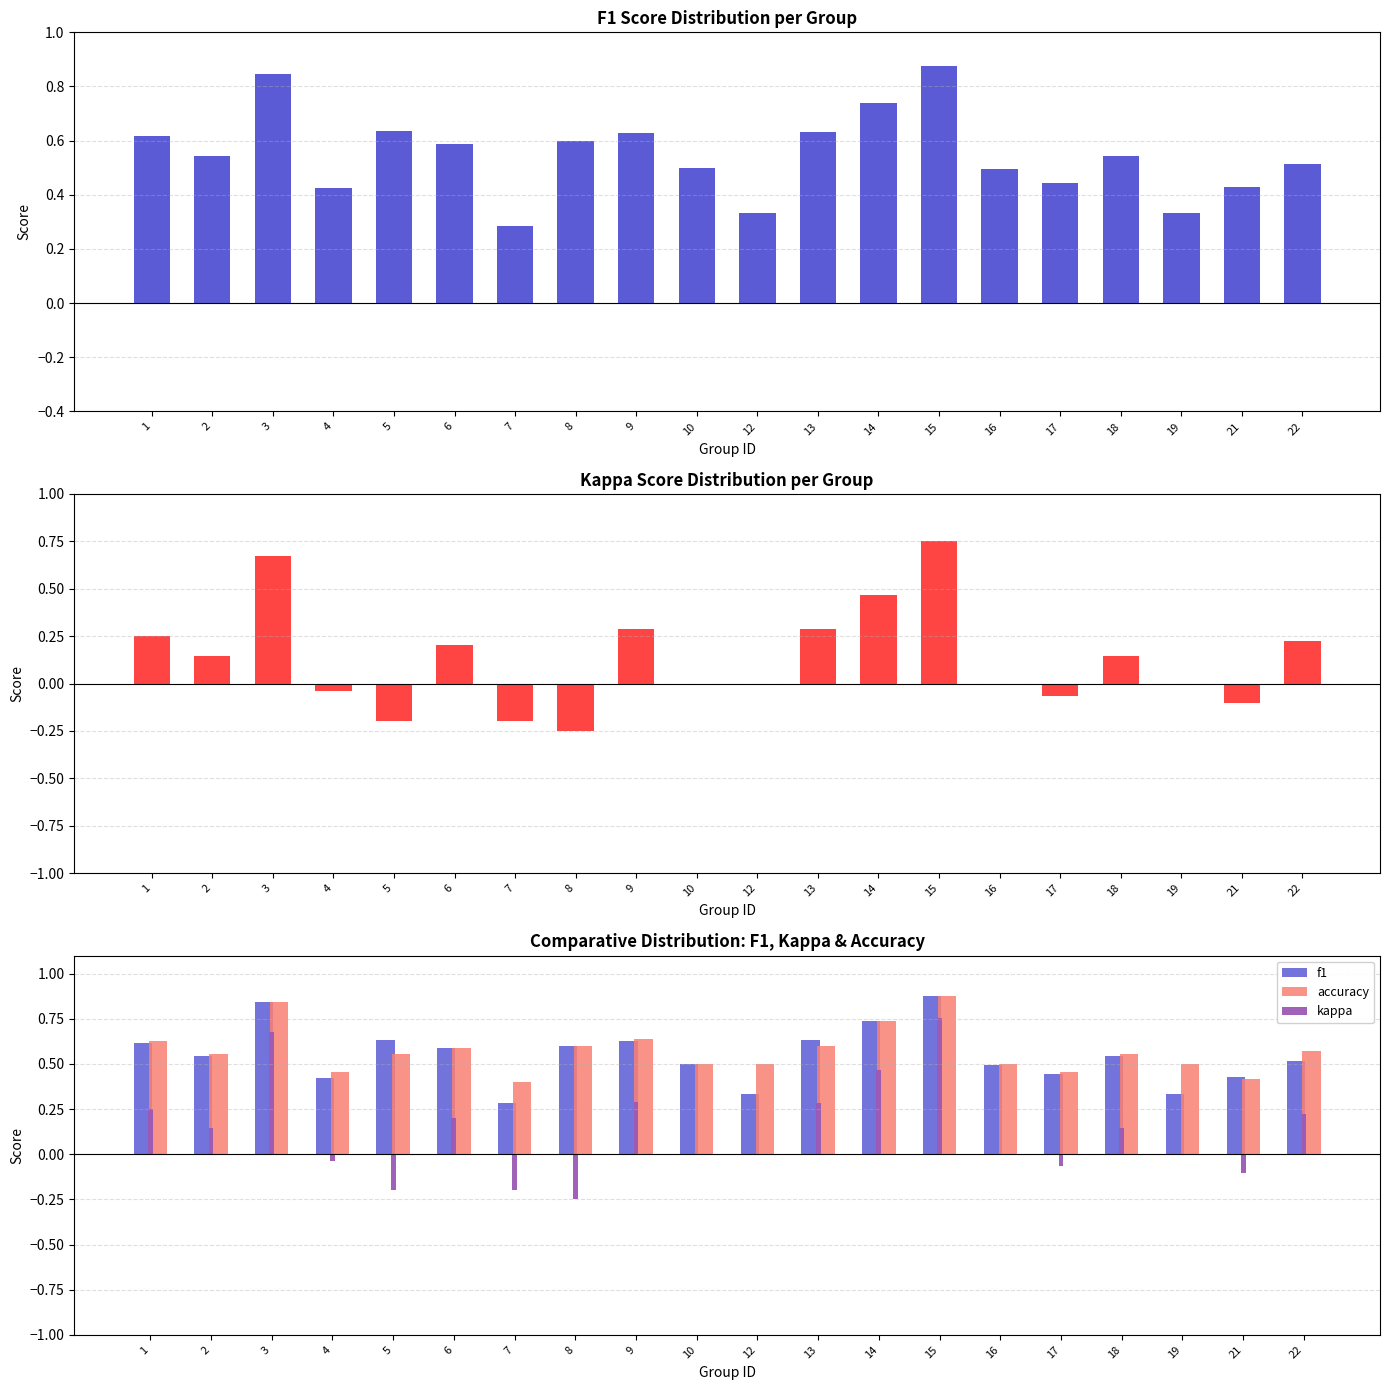

Reading left to right, extract all data points from this chart.

f1: 0.6	0.5	0.8	0.4	0.6	0.6	0.3	0.6	0.6	0.5	0.3	0.6	0.7	0.9	0.5	0.4	0.5	0.3	0.4	0.5
kappa: 0.2	0.1	0.7	-0.0	-0.2	0.2	-0.2	-0.2	0.3	0.0	0.0	0.3	0.5	0.8	0.0	-0.1	0.1	0.0	-0.1	0.2
accuracy: 0.6	0.6	0.8	0.5	0.6	0.6	0.4	0.6	0.6	0.5	0.5	0.6	0.7	0.9	0.5	0.5	0.6	0.5	0.4	0.6